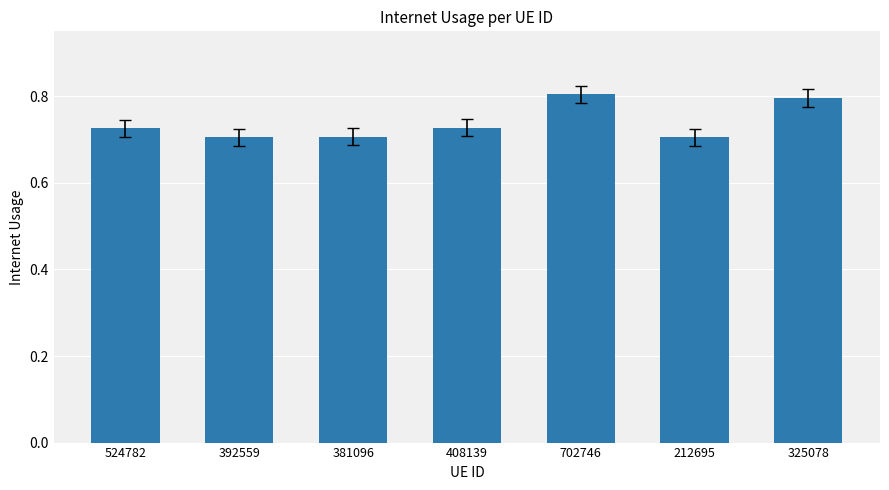

Does the chart contain stacked bars?

No